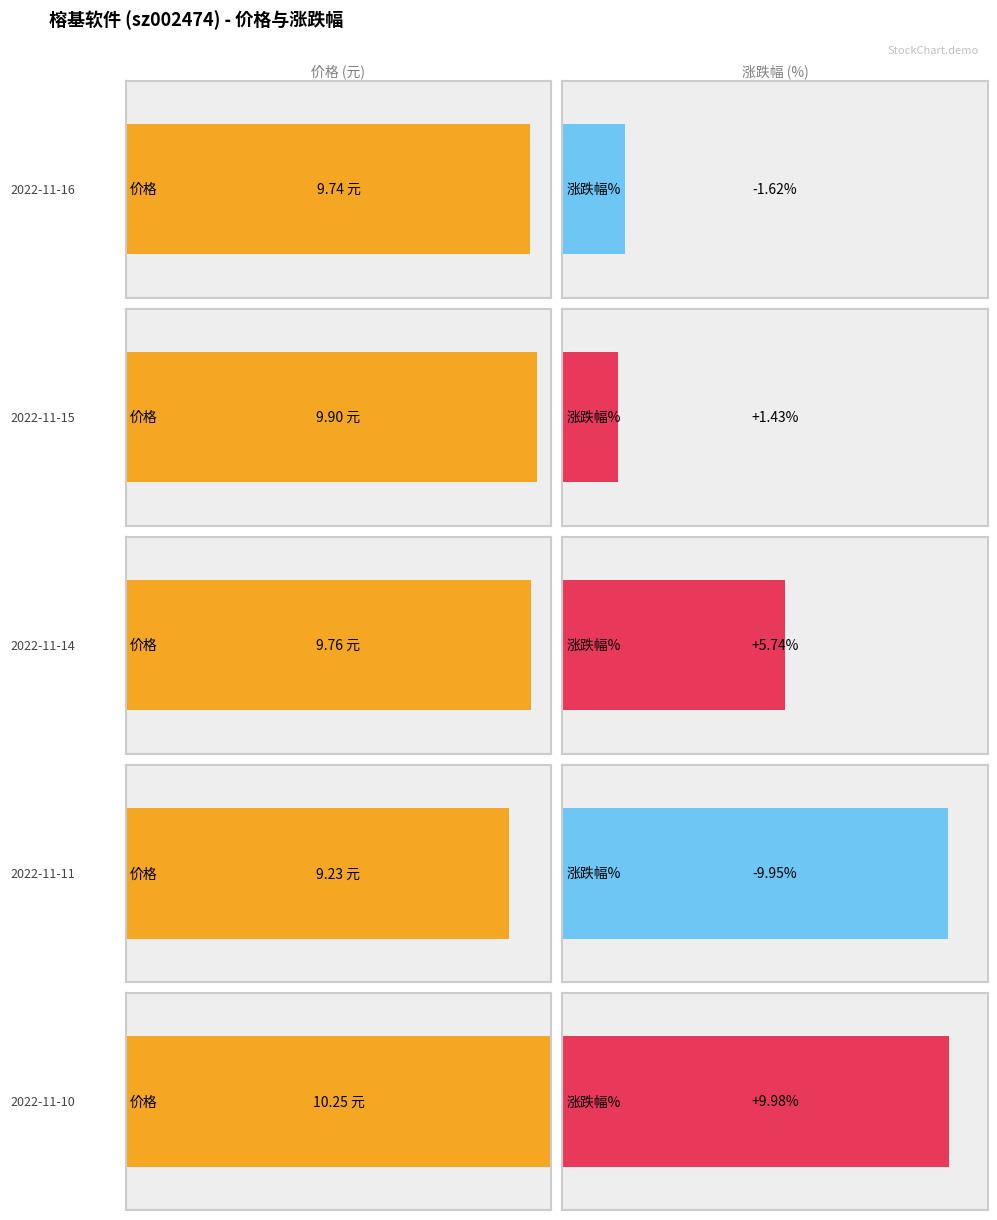

Between 2022-11-16 and 2022-11-11, which series saw the biggest shift?

涨跌幅%